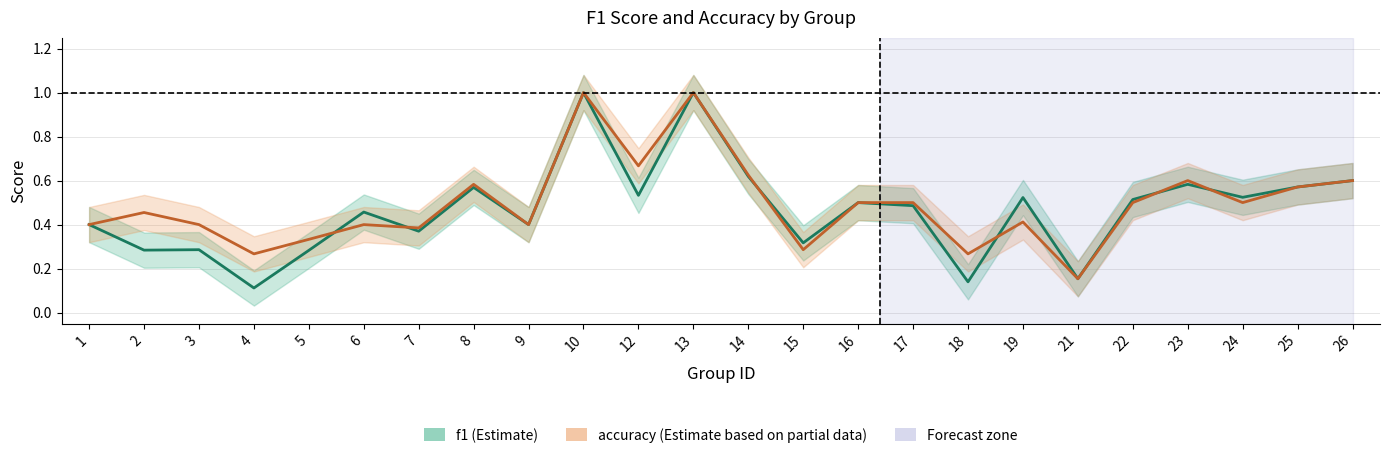

What is the value of the accuracy point at the 9th from the left?

0.4